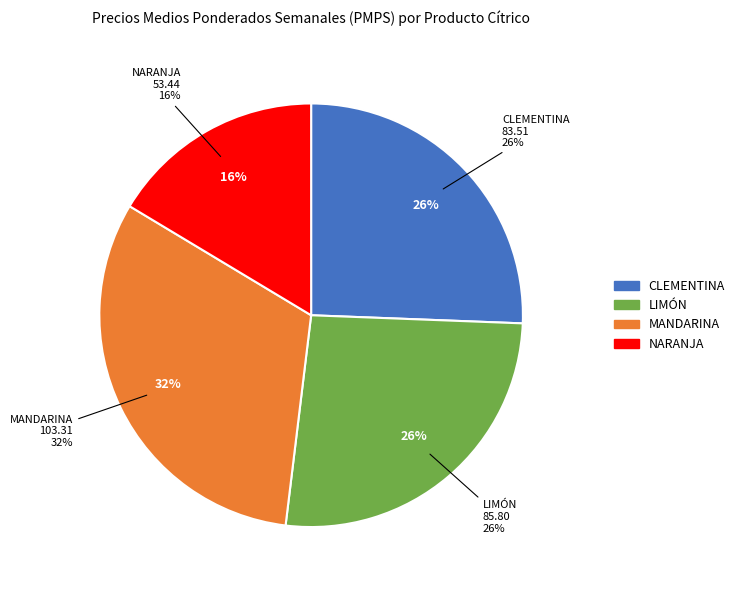

Rank the categories by value from highest to lowest.

MANDARINA, LIMÓN, CLEMENTINA, NARANJA